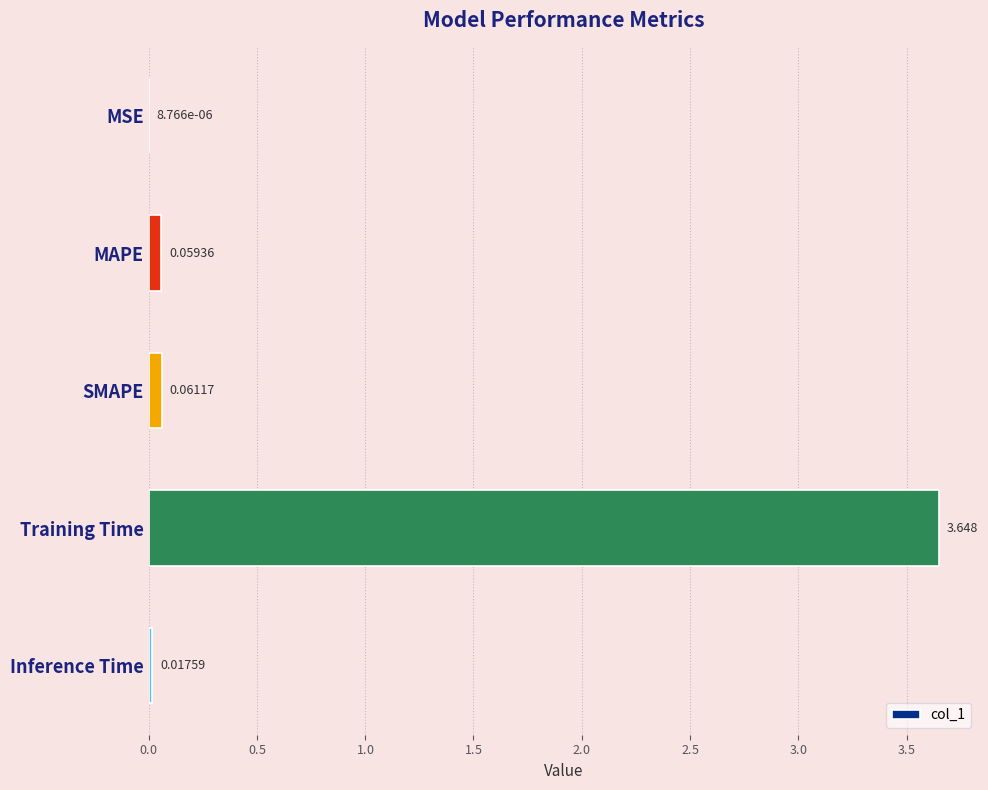

Which category has the highest value across all series?

Training Time